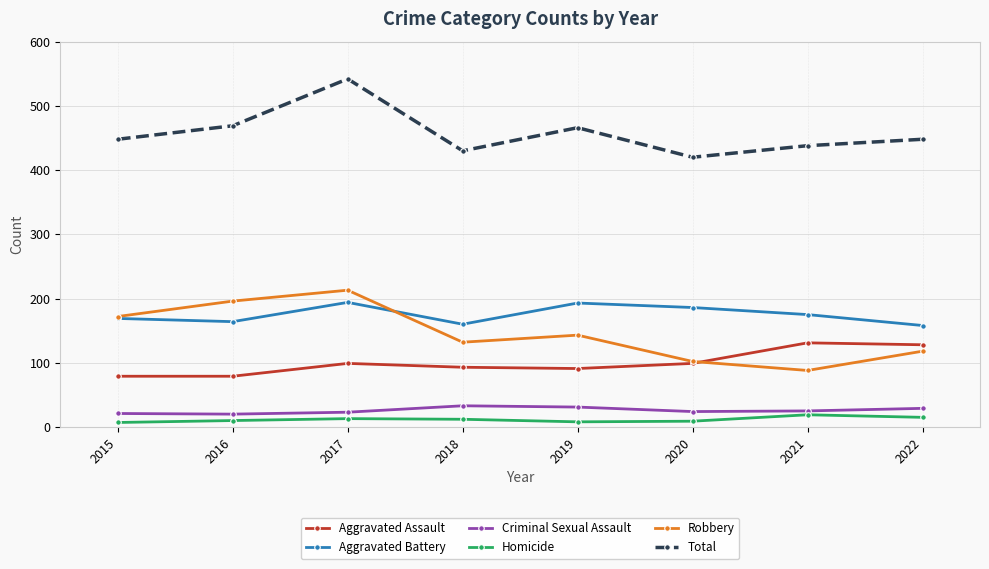

The value of Aggravated Battery at 2021 is 97. True or false?

False